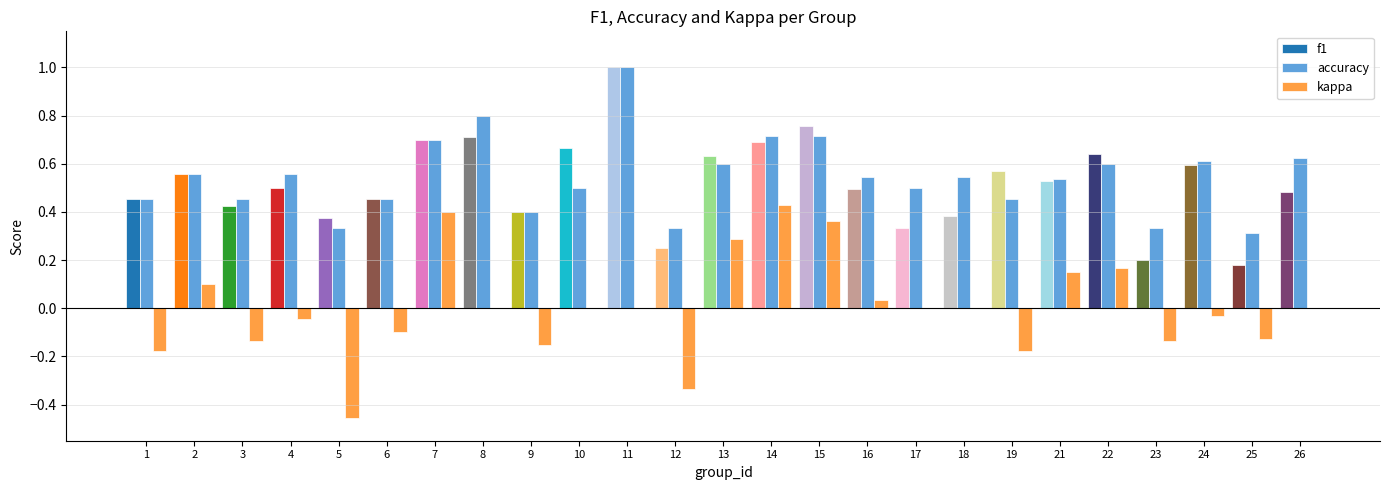

Which category has the highest value across all series?

11